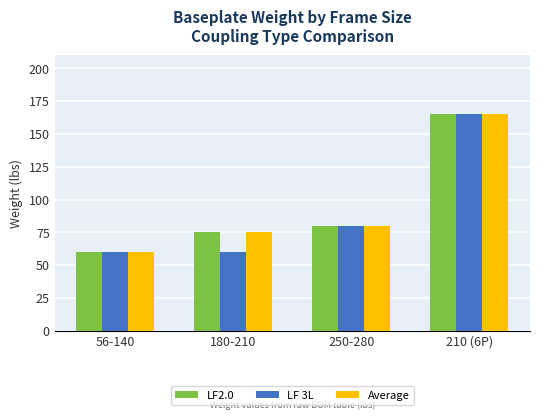

Read the LF 3L value at 56-140.

60